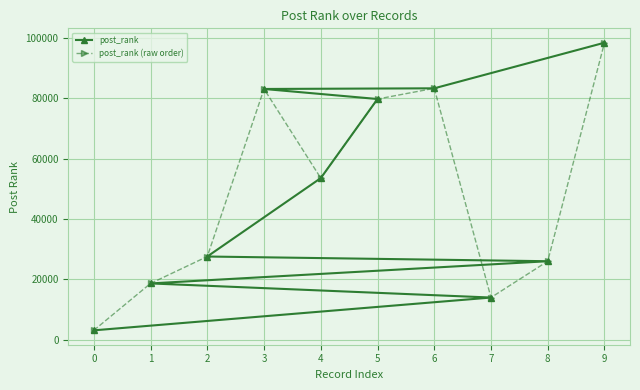

How many interior local valleys does the post_rank (raw order) series have?

2